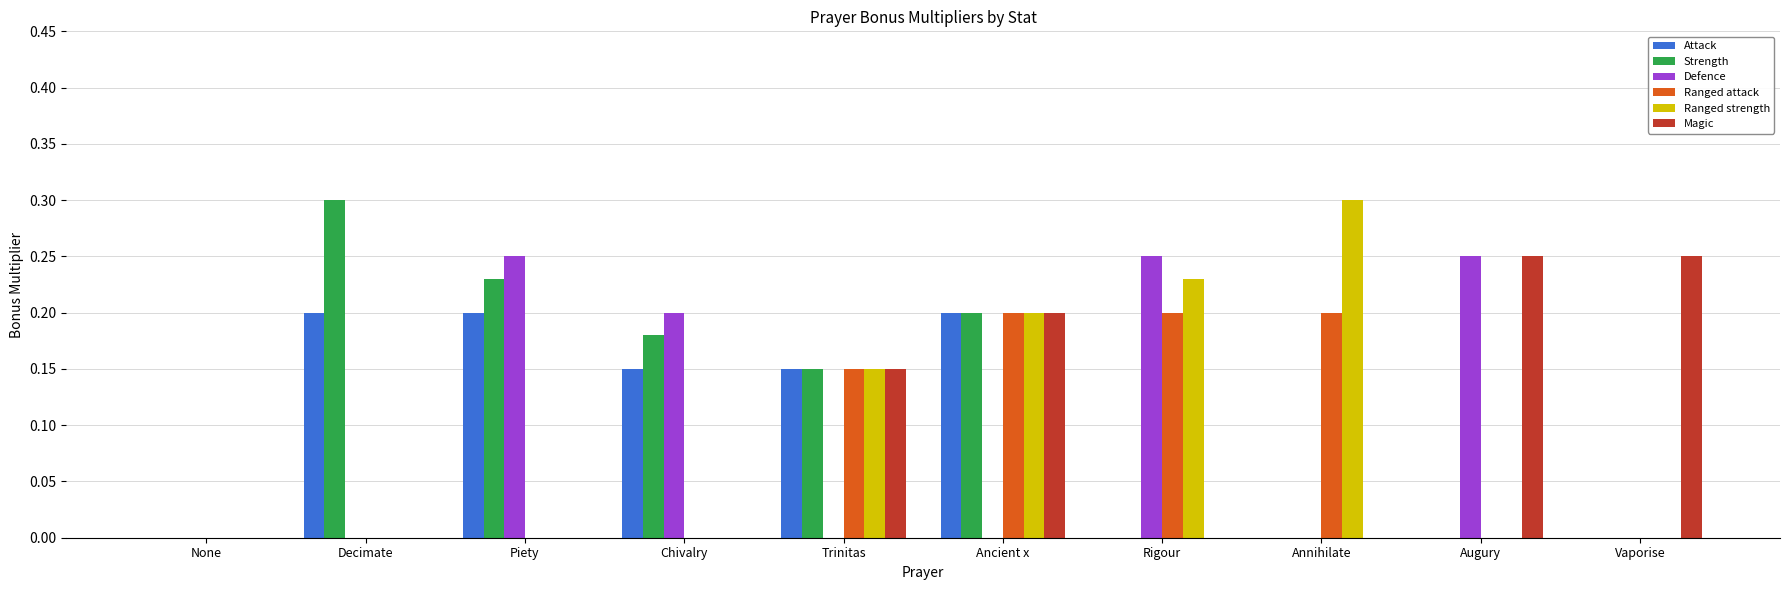

What is the total value across all series at Piety?

0.7